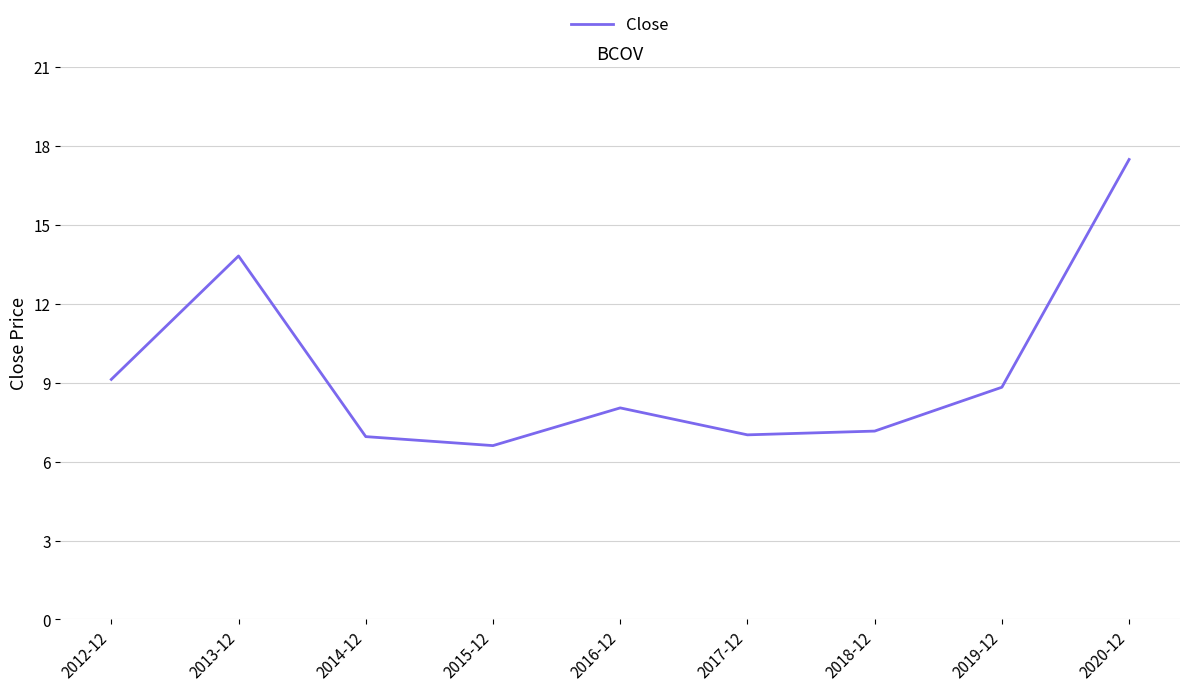

What is the difference between the second highest and minimum values?

7.2